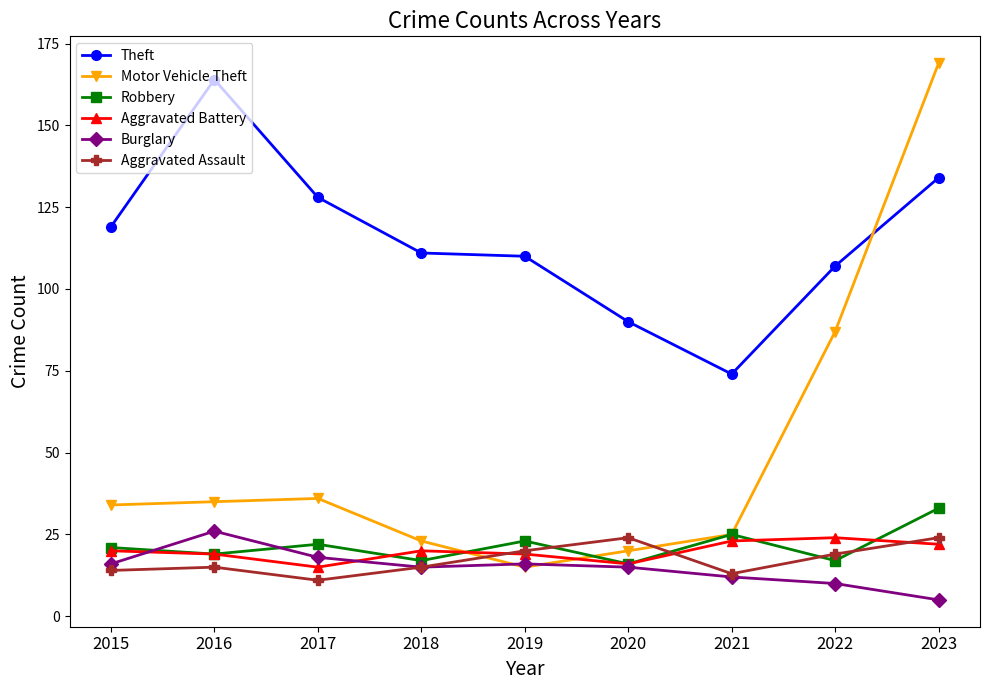

Which category has the highest value across all series?

2023